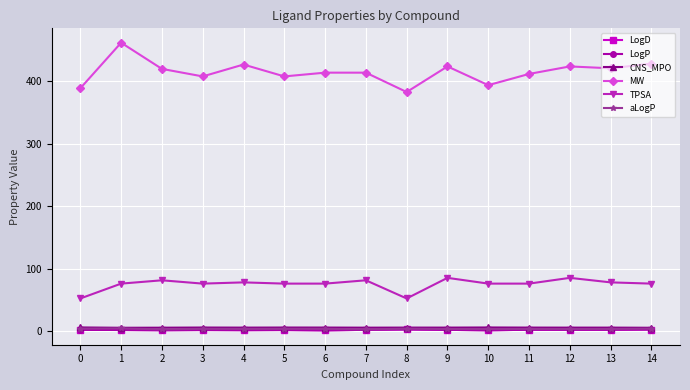

What is the sum of the LogP values at 6 and 4?

2.6